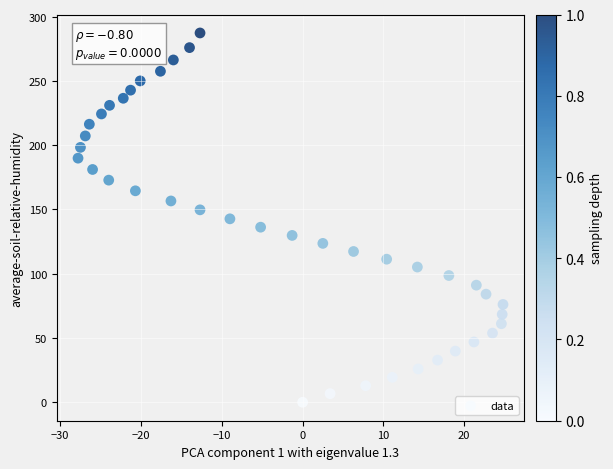

What is the range of Y values (max minus min)?

287.3